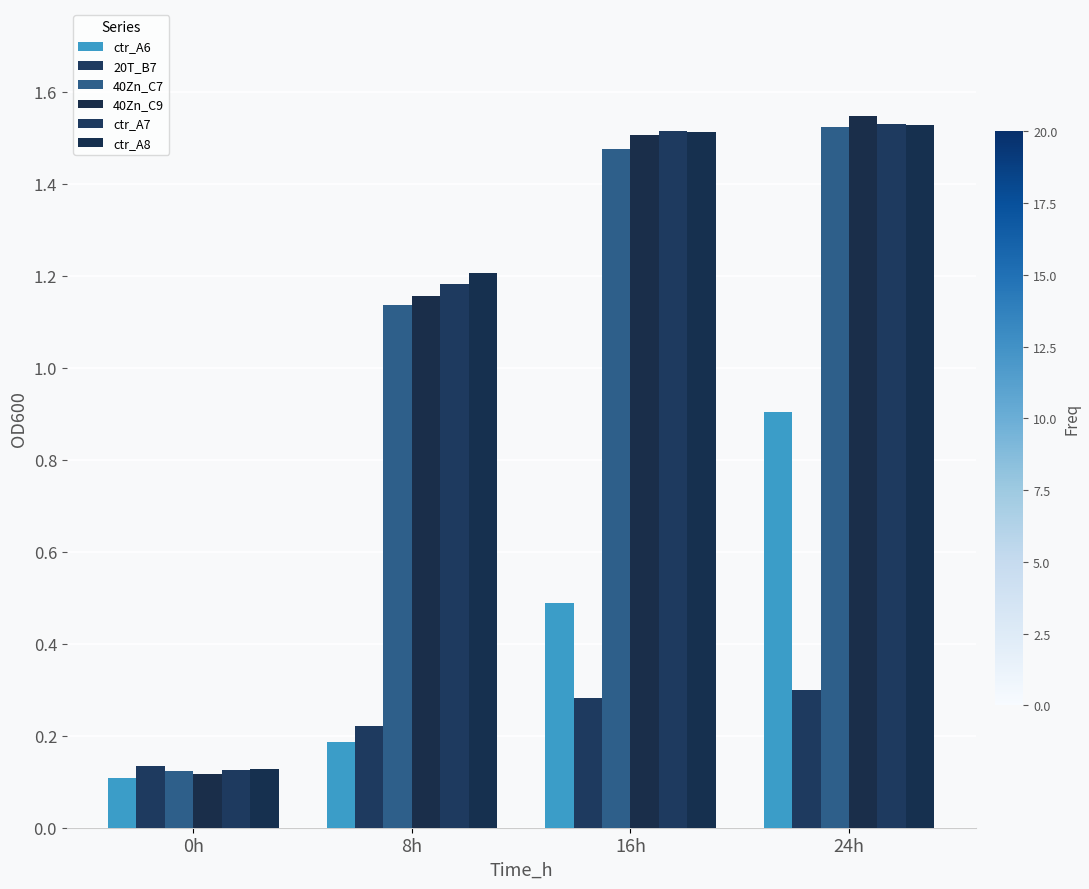

How many series are shown in this chart?

6